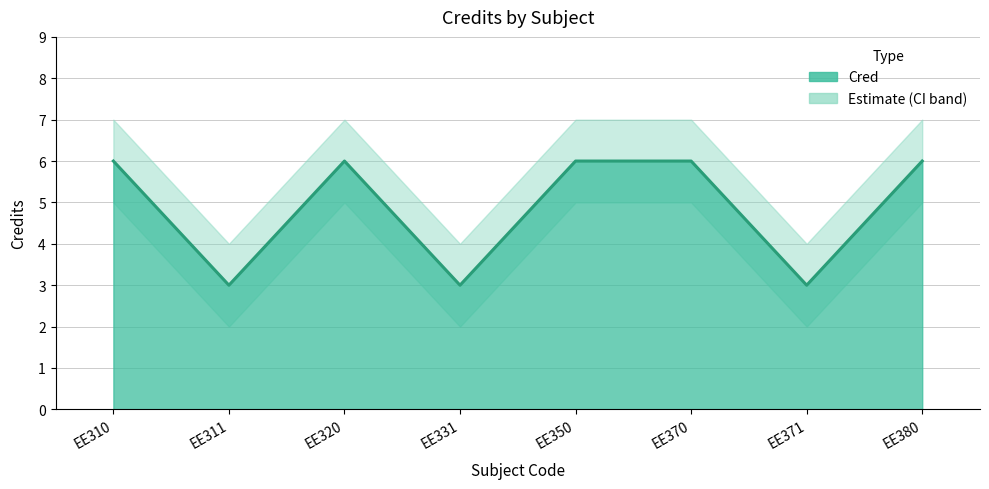

What is the difference between the maximum and minimum values in the Cred_lower series?

3